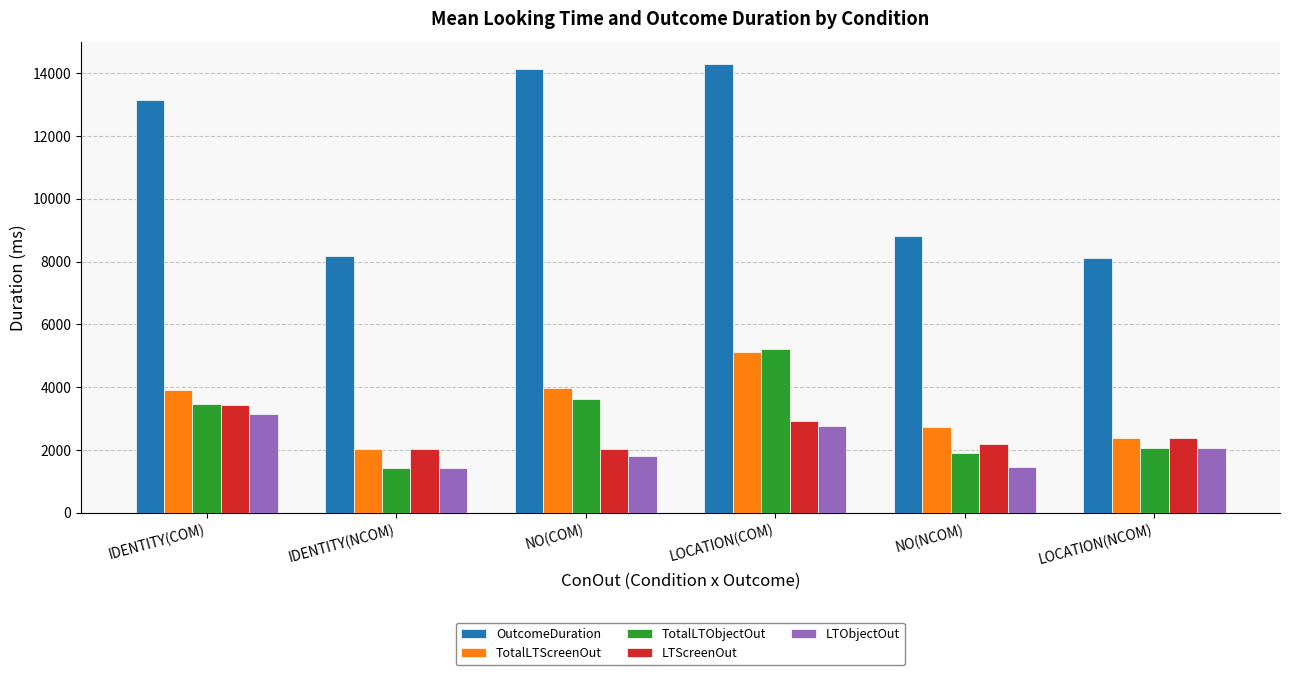

Between LOCATION(COM) and LOCATION(NCOM), which series saw the biggest shift?

OutcomeDuration